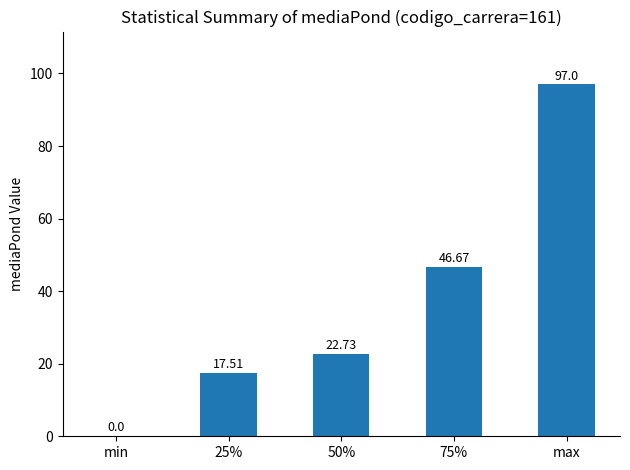

Which category has the highest value across all series?

max